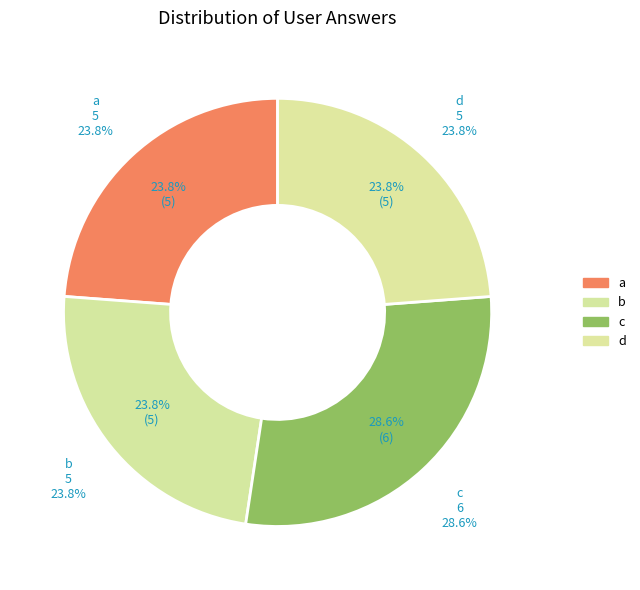

Is there any slice that represents more than half of the pie?

No